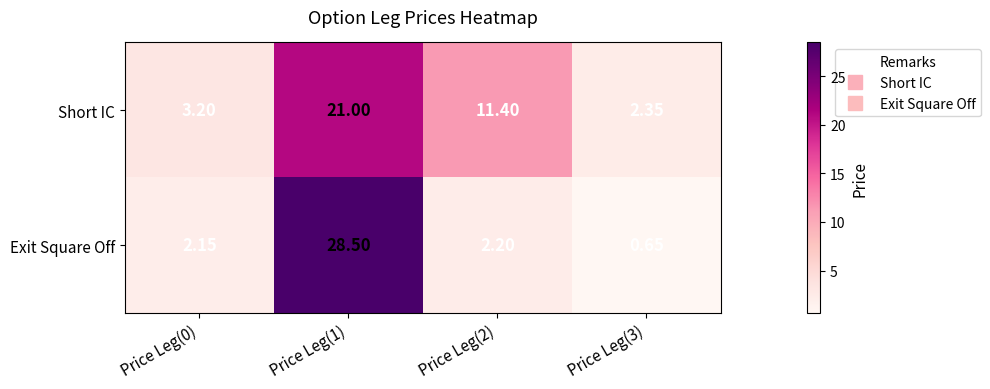

Between Price Leg(1) and Price Leg(3), which series saw the biggest shift?

Exit Square Off